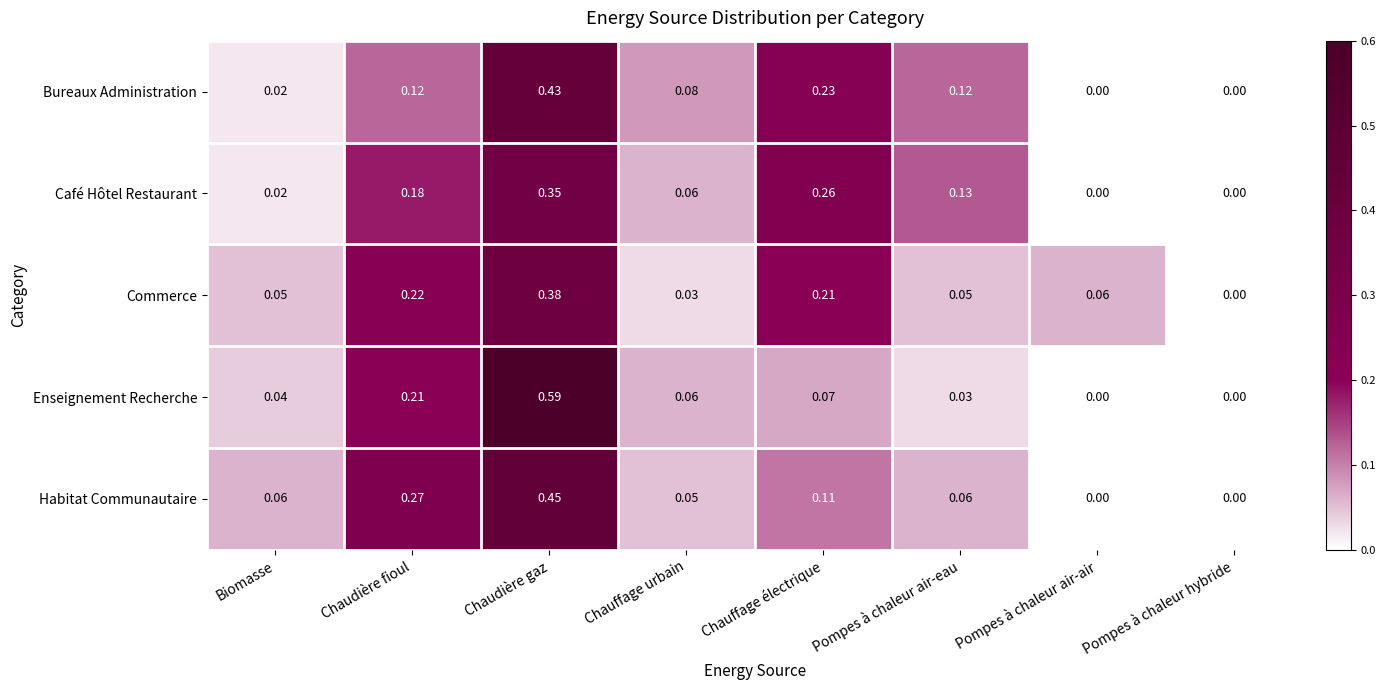

Where is Commerce nearest to the value 0?

Pompes à chaleur hybride